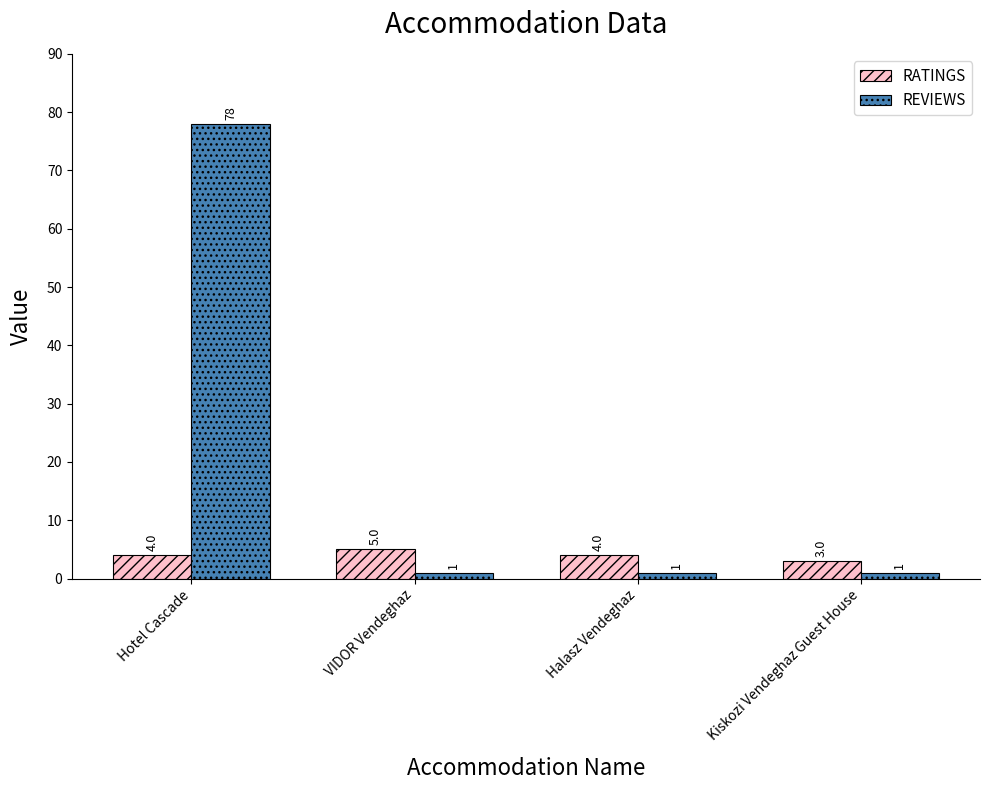

What is the highest value of the RATINGS series?

5